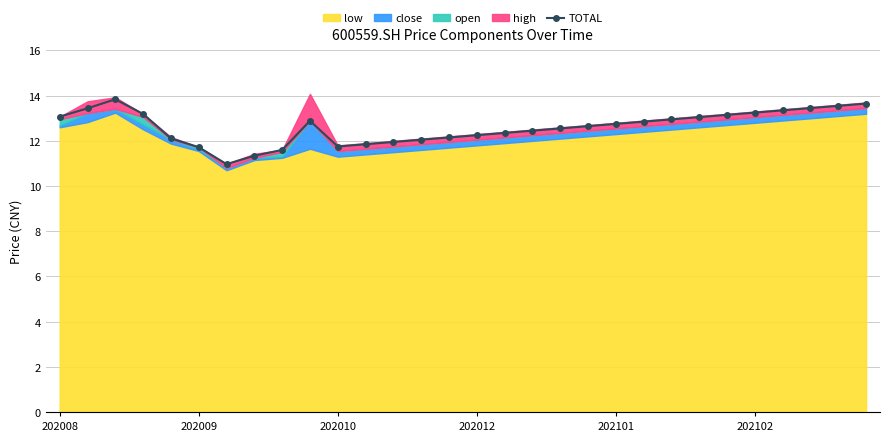

True or false: there are more than 0 points higher than both neighbors.

True